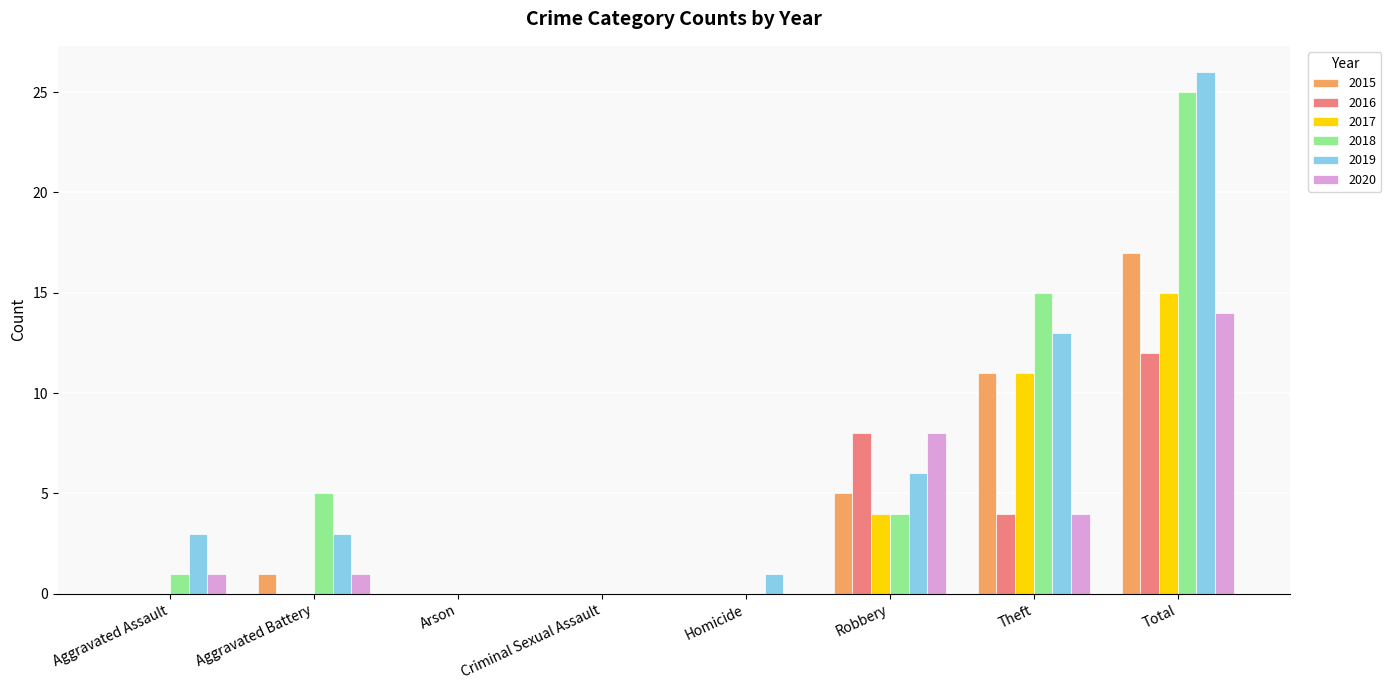

What is the sum of all 2019 values?

52